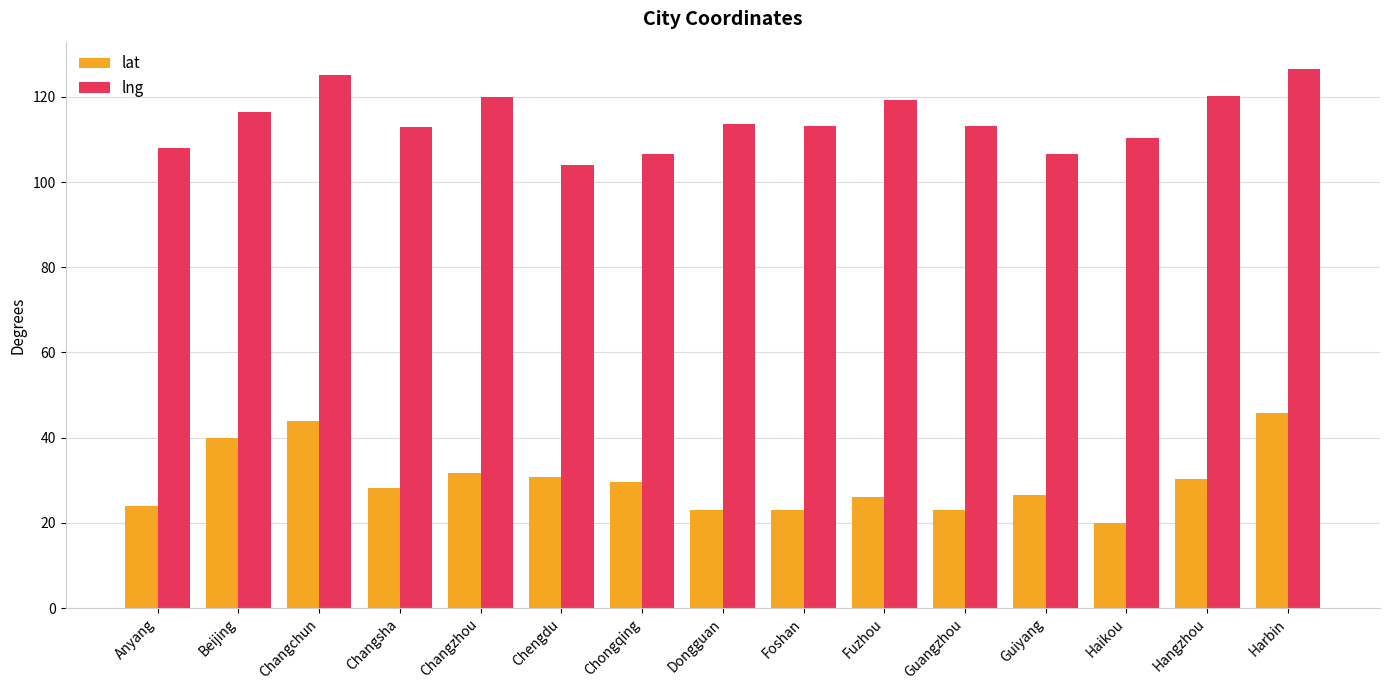

How many data points in lat are above 28?

8